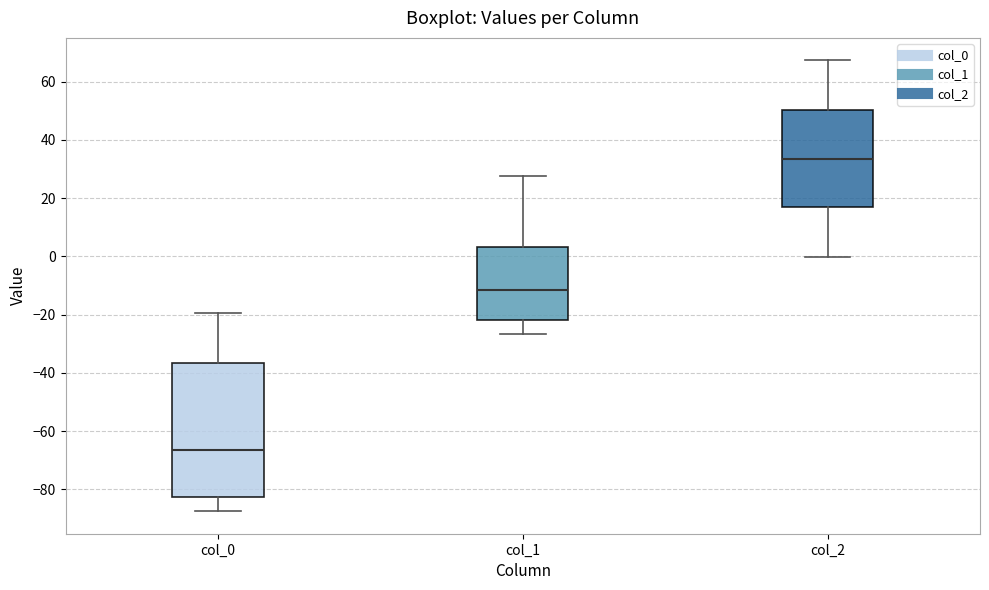

Reading left to right, read every box against the y-axis: the position of its median line, the range the box covers, and the ends of its whiskers. The values are not printed on the chart, so give them approximately, as read against the axis.

col_0: median -66, box -82 to -36, whiskers -88 to -20
col_1: median -12, box -22 to 4, whiskers -26 to 28
col_2: median 34, box 16 to 50, whiskers 0 to 68